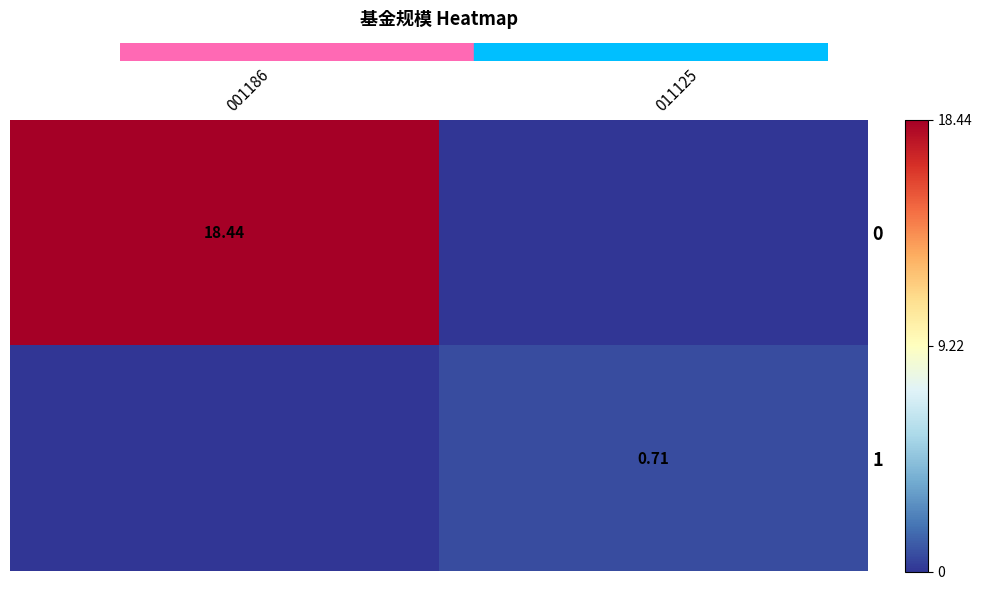

What is the average value of the 1 series?

0.4